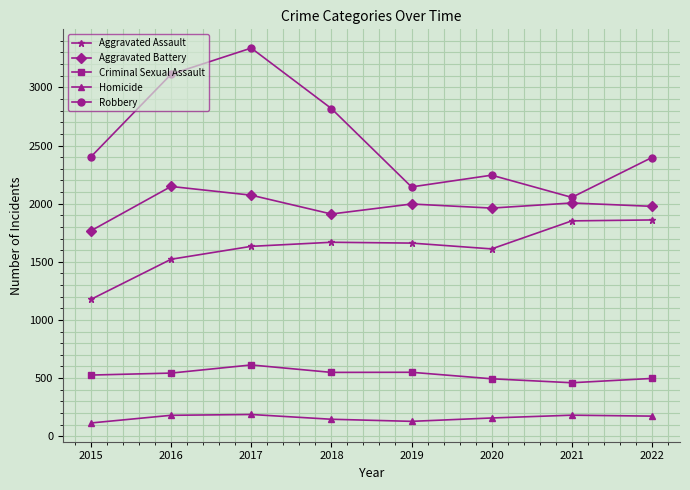

Rank the series by their maximum value, from lowest to highest.

Homicide, Criminal Sexual Assault, Aggravated Assault, Aggravated Battery, Robbery